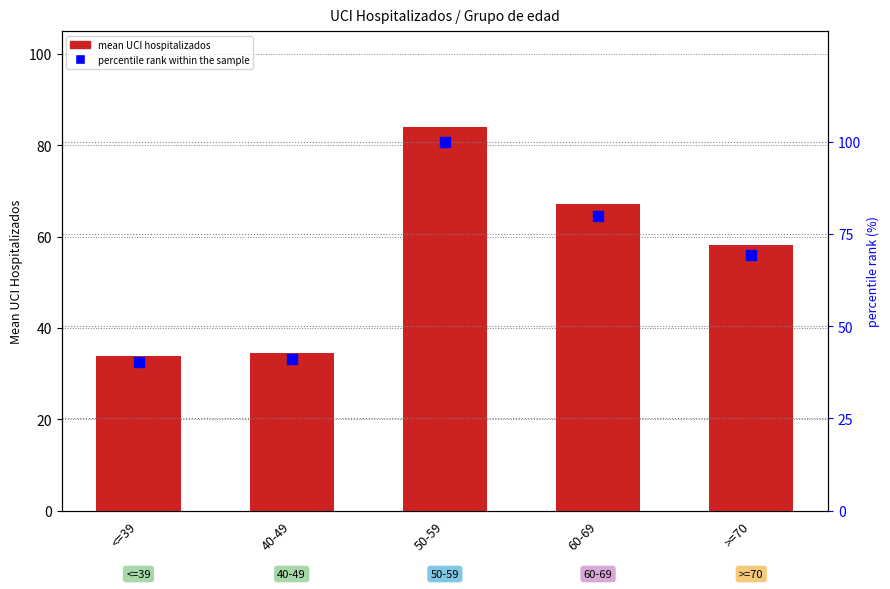

At how many categories does at least one series exceed 59?

3